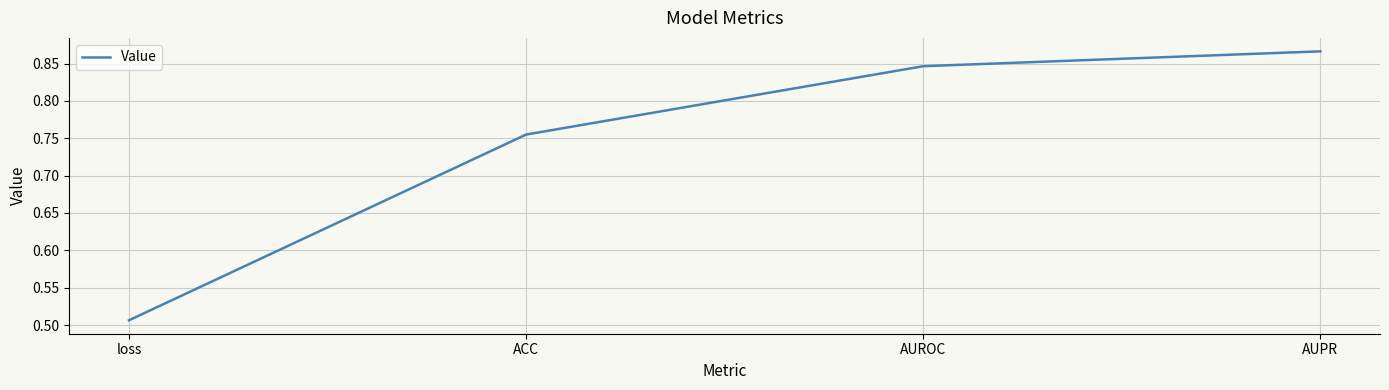

What is the difference between the maximum and minimum values?

0.4